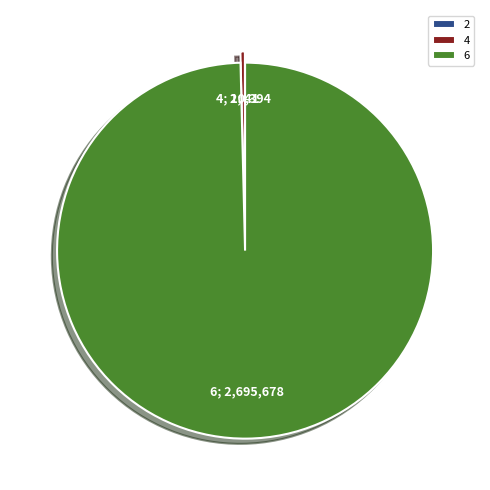

What is the largest slice in the pie chart?

6